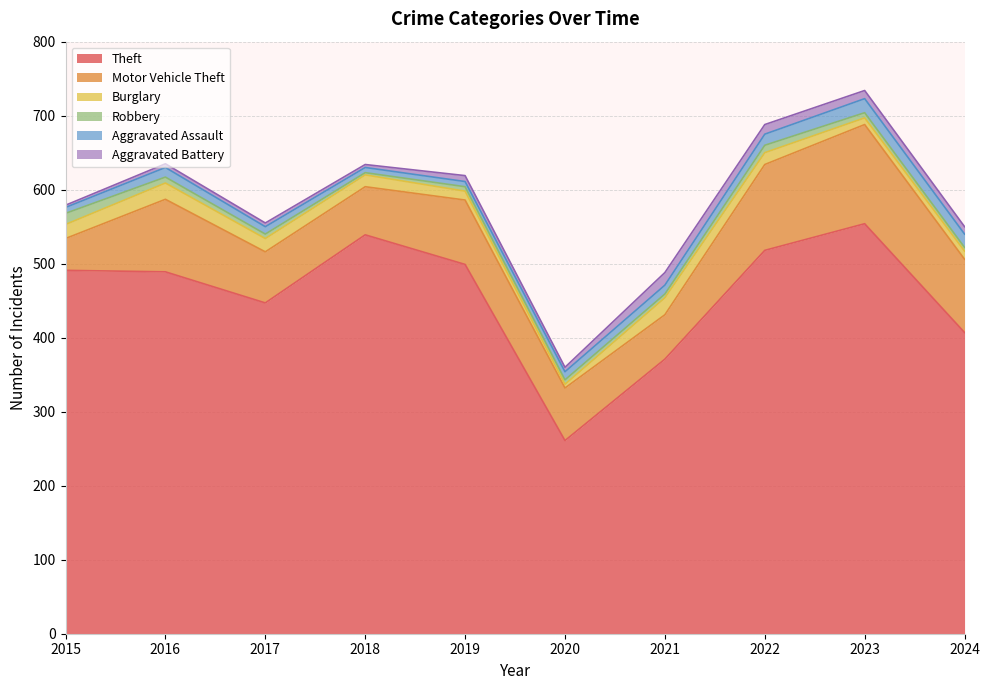

What are all the series names shown in the legend?

Theft, Motor Vehicle Theft, Burglary, Robbery, Aggravated Assault, Aggravated Battery